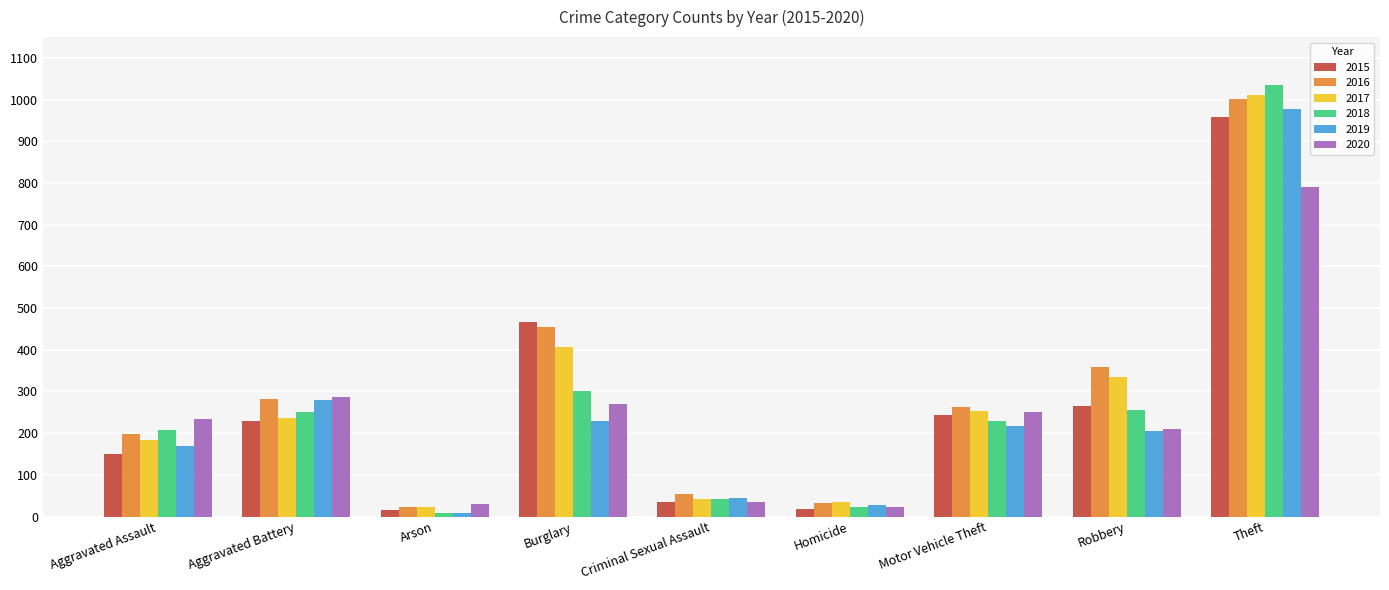

Which category has the highest value across all series?

Theft